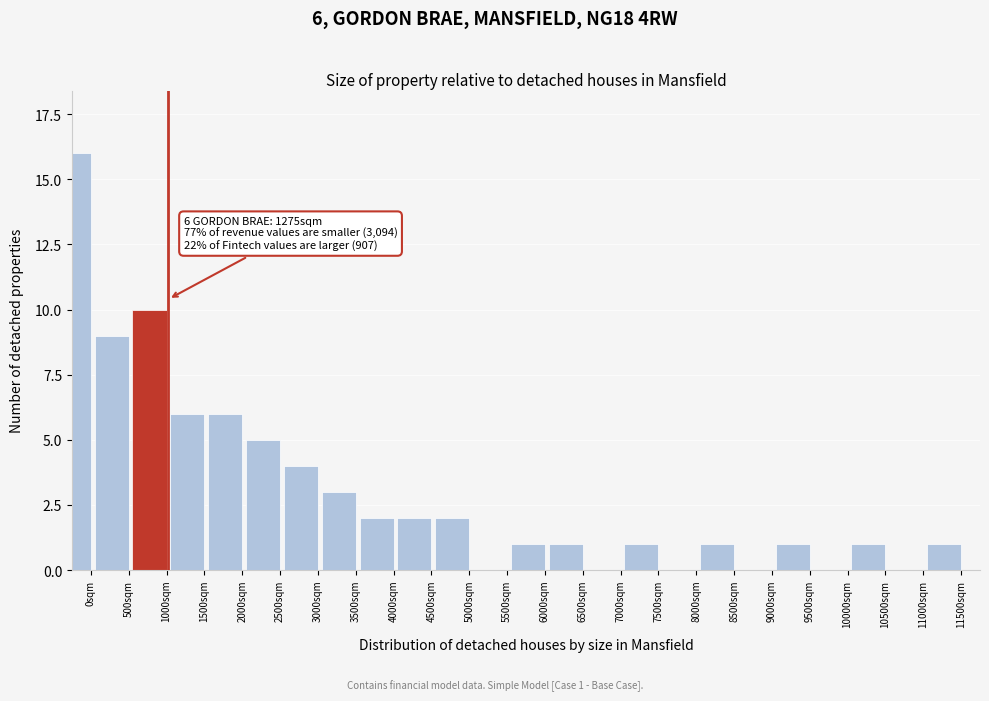

Reading left to right, what are all the values shown in this chart?

0sqm=16	500sqm=9	1000sqm=10	1500sqm=6	2000sqm=6	2500sqm=5	3000sqm=4	3500sqm=3	4000sqm=2	4500sqm=2	5000sqm=2	5500sqm=0	6000sqm=1	6500sqm=1	7000sqm=0	7500sqm=1	8000sqm=0	8500sqm=1	9000sqm=0	9500sqm=1	10000sqm=0	10500sqm=1	11000sqm=0	11500sqm=1